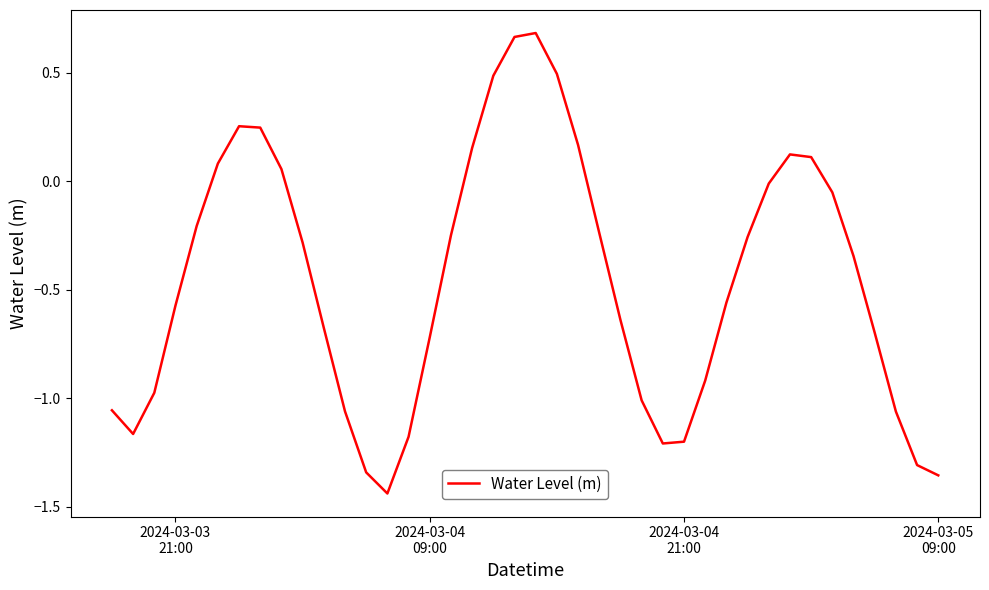

Does the chart display data point markers on the line(s)?

No